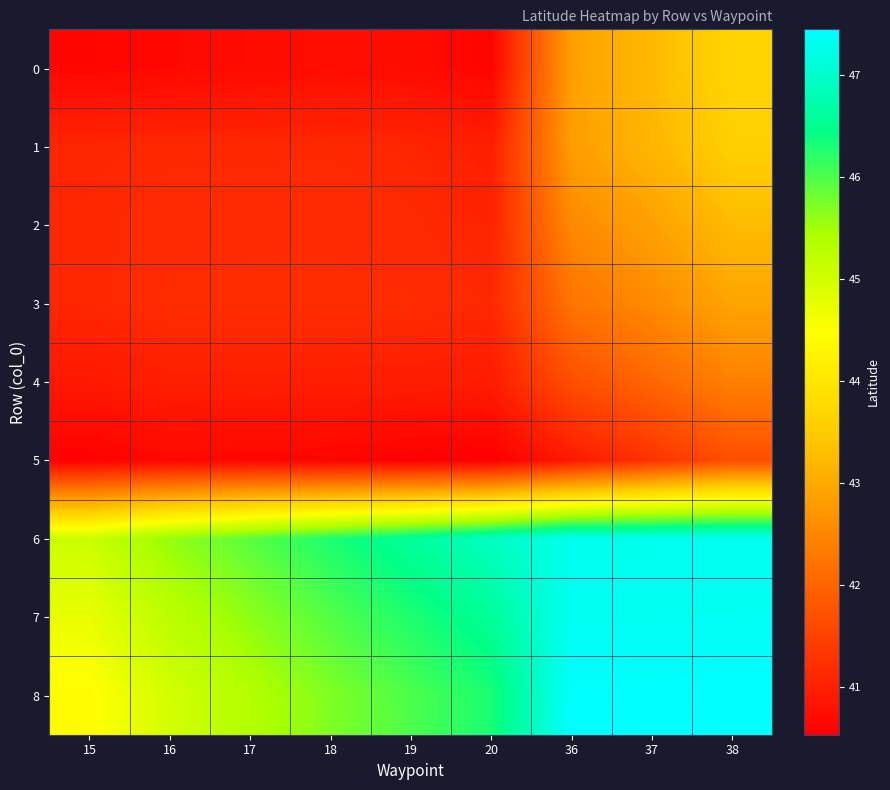

Reading left to right, list all the values displayed in this chart.

0: 15=40.6	16=40.7	17=40.7	18=40.7	19=40.7	20=40.6	36=42.9	37=43.2	38=43.7
1: 15=41.1	16=41.1	17=41.1	18=41.1	19=41.1	20=41.0	36=42.8	37=43.2	38=43.6
2: 15=41.1	16=41.2	17=41.2	18=41.2	19=41.1	20=41.1	36=42.5	37=42.9	38=43.3
3: 15=41.1	16=41.2	17=41.2	18=41.2	19=41.2	20=41.1	36=42.2	37=42.6	38=42.9
4: 15=40.9	16=41.0	17=41.0	18=41.0	19=41.0	20=40.9	36=41.7	37=42.0	38=42.4
5: 15=40.6	16=40.7	17=40.6	18=40.6	19=40.6	20=40.5	36=40.9	37=41.3	38=41.7
6: 15=45.1	16=45.6	17=45.9	18=46.3	19=46.6	20=46.9	36=47.3	37=47.3	38=47.3
7: 15=44.7	16=45.3	17=45.6	18=46.0	19=46.3	20=46.6	36=47.3	37=47.3	38=47.3
8: 15=44.4	16=45.0	17=45.4	18=45.7	19=46.0	20=46.3	36=47.4	37=47.4	38=47.4